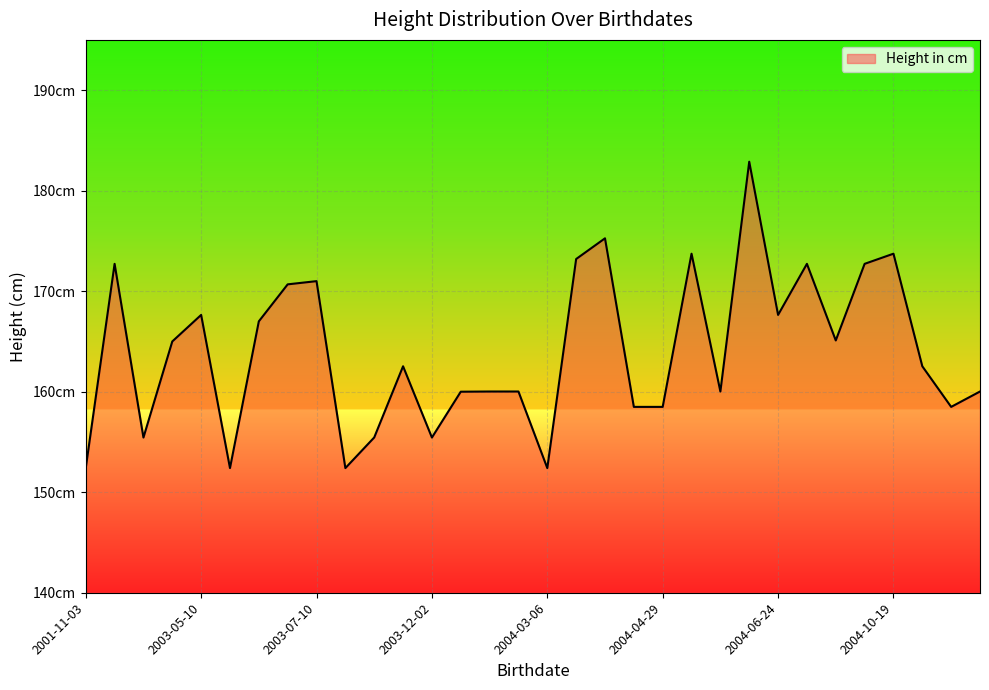

What is the average value?

164.0